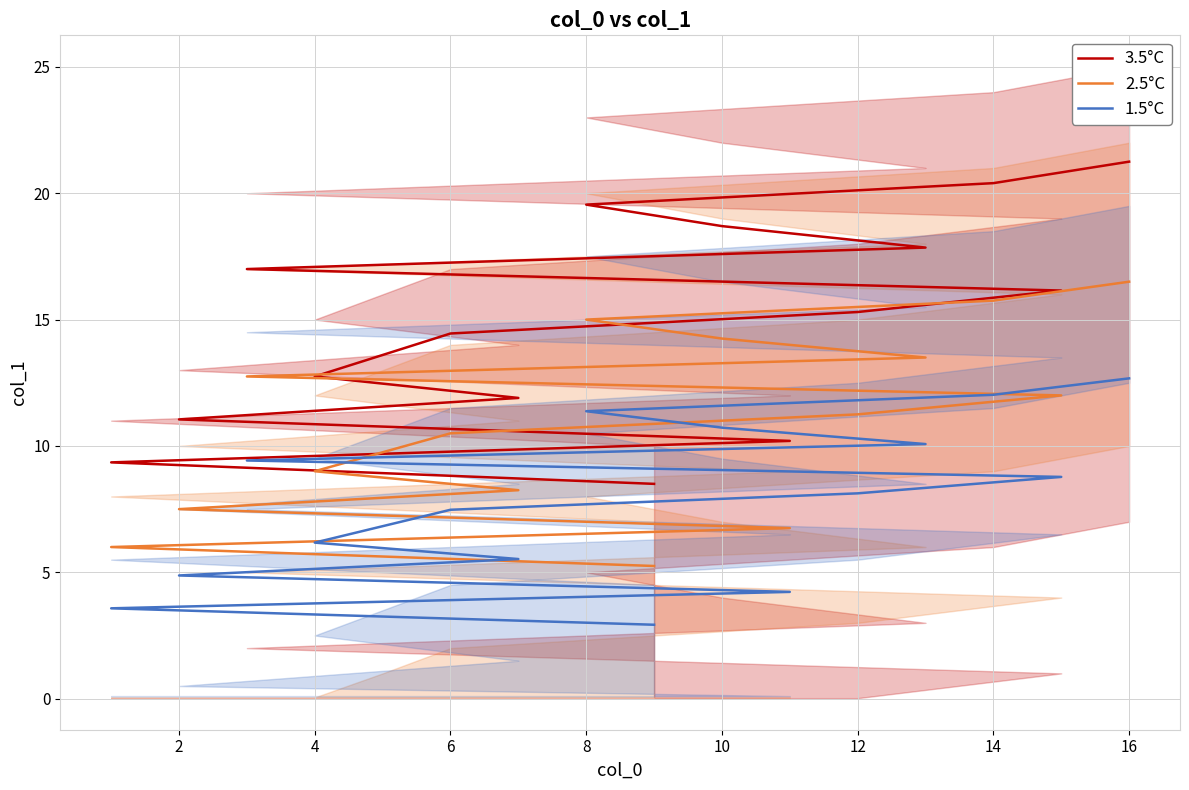

What is the label of the 15th point from the right?

2